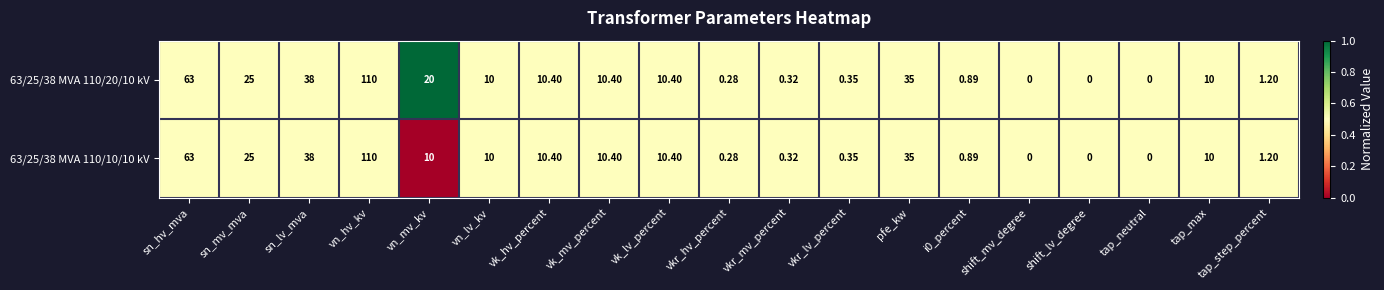

Rank the series by their average value, from lowest to highest.

63/25/38 MVA 110/10/10 kV, 63/25/38 MVA 110/20/10 kV